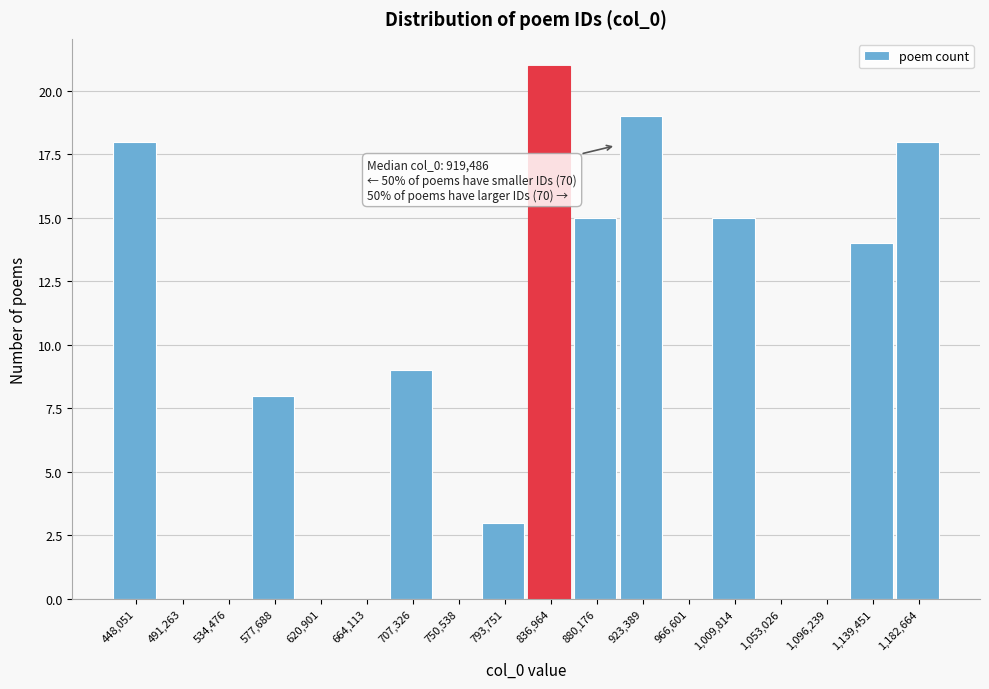

Reading left to right, extract all data points from this chart.

448,051=18	491,263=0	534,476=0	577,688=8	620,901=0	664,113=0	707,326=9	750,538=0	793,751=3	836,964=21	880,176=15	923,389=19	966,601=0	1,009,814=15	1,053,026=0	1,096,239=0	1,139,451=14	1,182,664=18